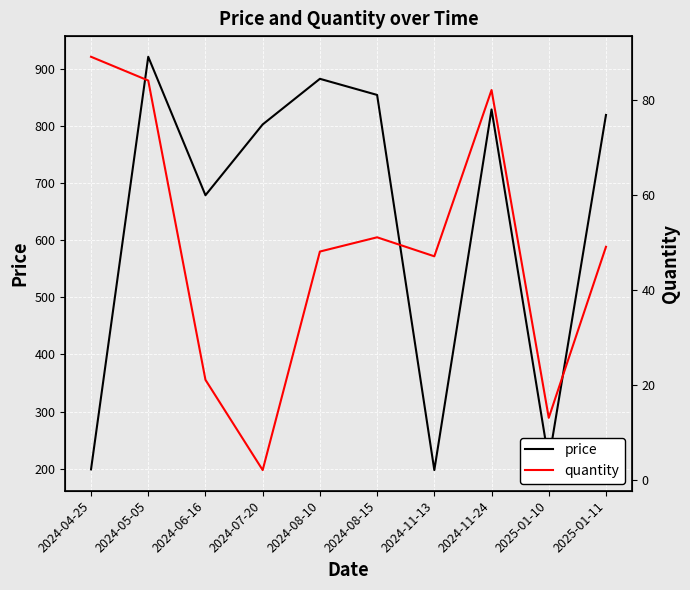

What is the label of the 3rd point from the left?

2024-06-16